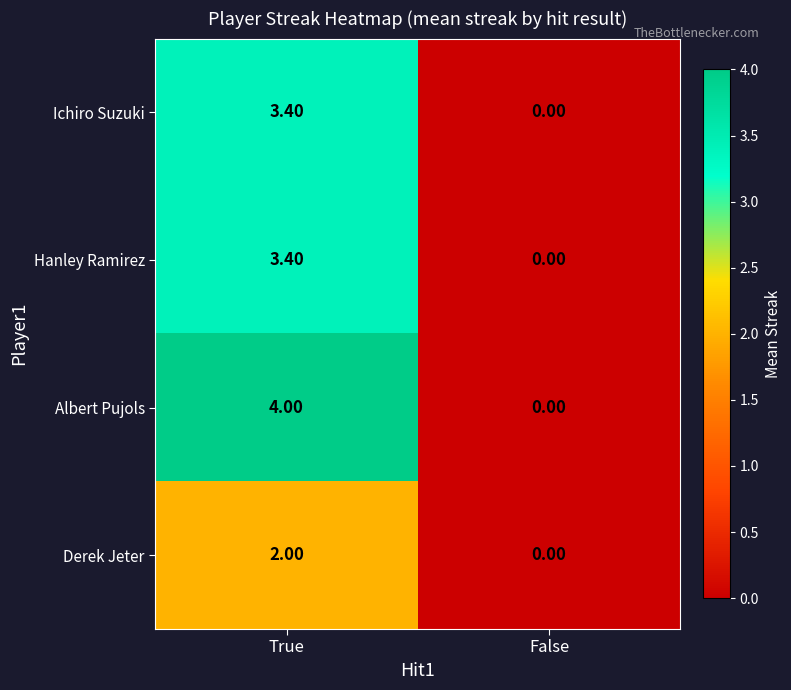

Between True and False, which series saw the biggest shift?

Albert Pujols